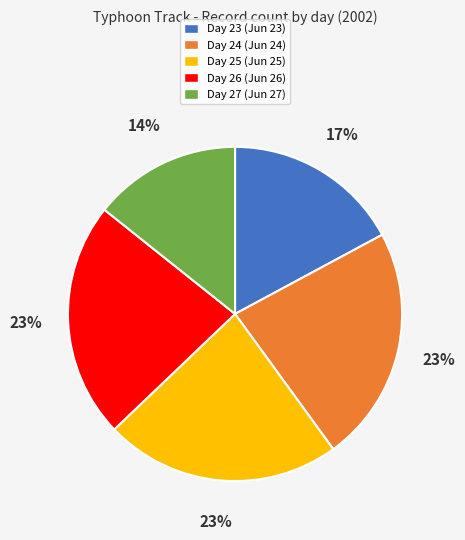

Does Day 27 (Jun 27) represent more than half of the total?

No